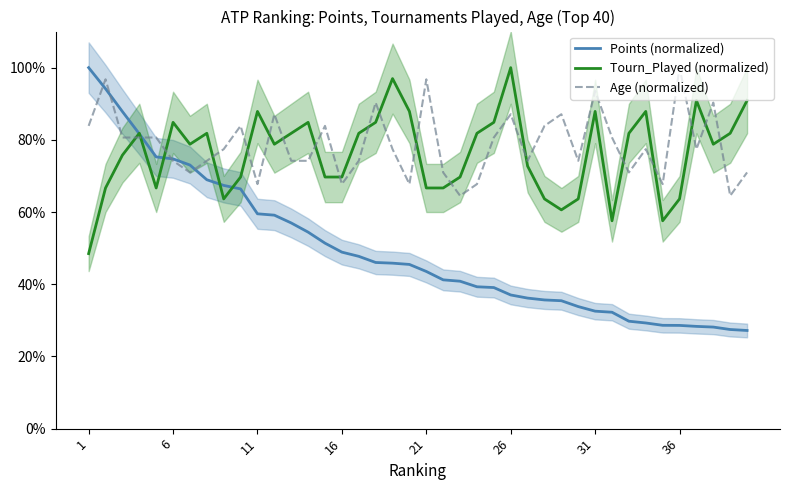

True or false: Age (normalized) has more than 1 interior local peaks.

True